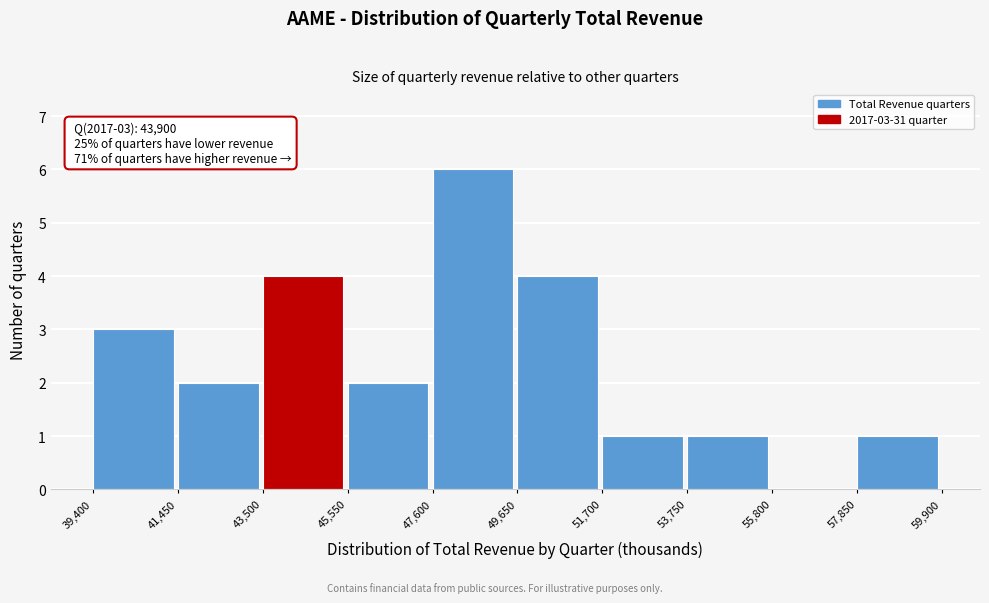

Which range on the x-axis has the tallest bar?

47,600 to 49,650